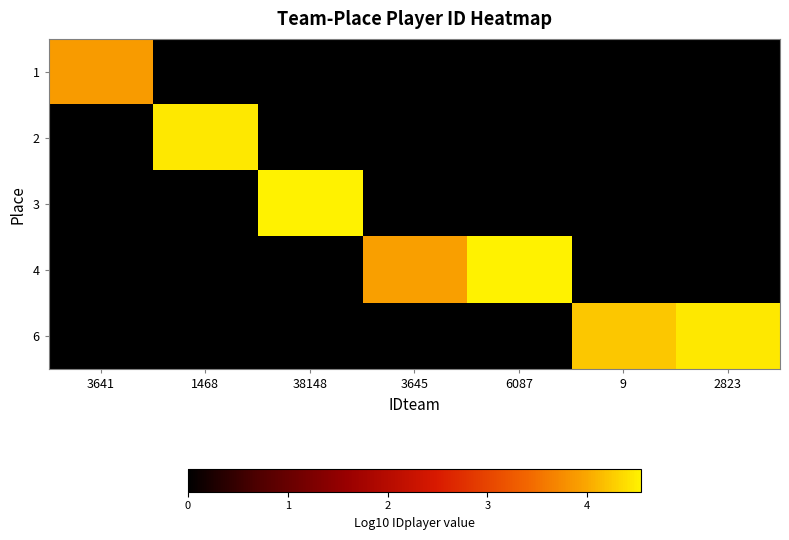

Reading right to left, transcribe all the data shown in this chart.

1: 2823=0.0	9=0.0	6087=0.0	3645=0.0	38148=0.0	1468=0.0	3641=3.9
2: 2823=0.0	9=0.0	6087=0.0	3645=0.0	38148=0.0	1468=4.5	3641=0.0
3: 2823=0.0	9=0.0	6087=0.0	3645=0.0	38148=4.5	1468=0.0	3641=0.0
4: 2823=0.0	9=0.0	6087=4.5	3645=3.9	38148=0.0	1468=0.0	3641=0.0
6: 2823=4.5	9=4.2	6087=0.0	3645=0.0	38148=0.0	1468=0.0	3641=0.0